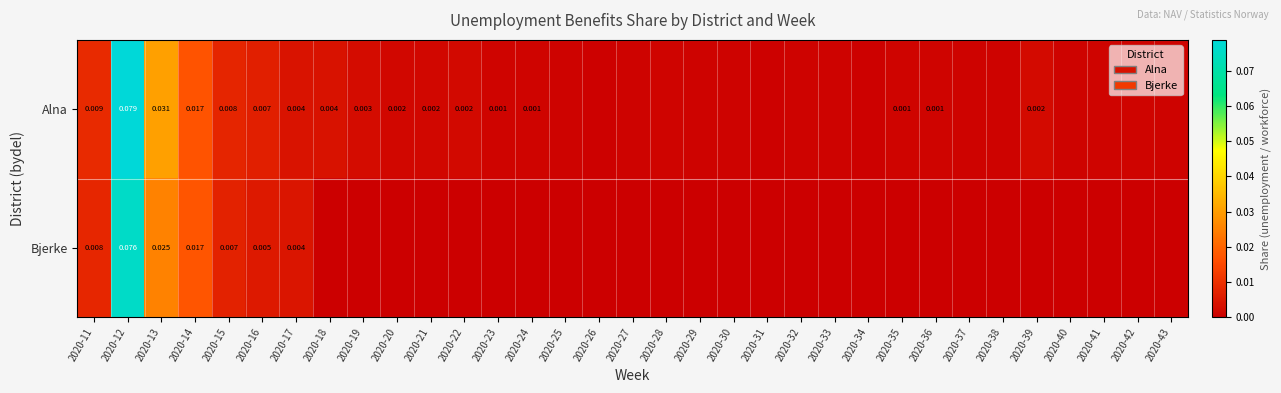

At how many categories does at least one series exceed 0?

33